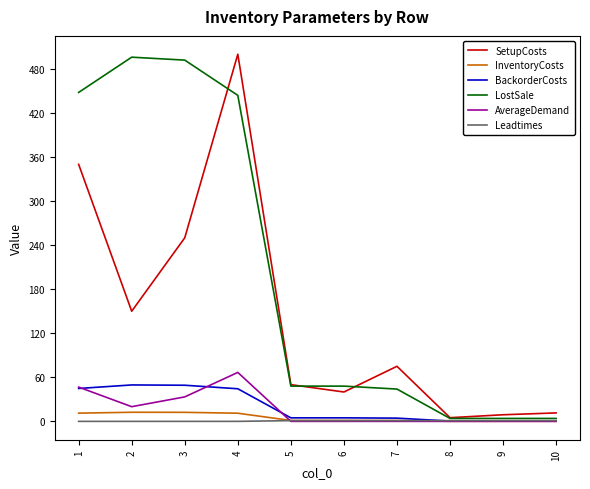

Which series changed the most between 3 and 9?

LostSale